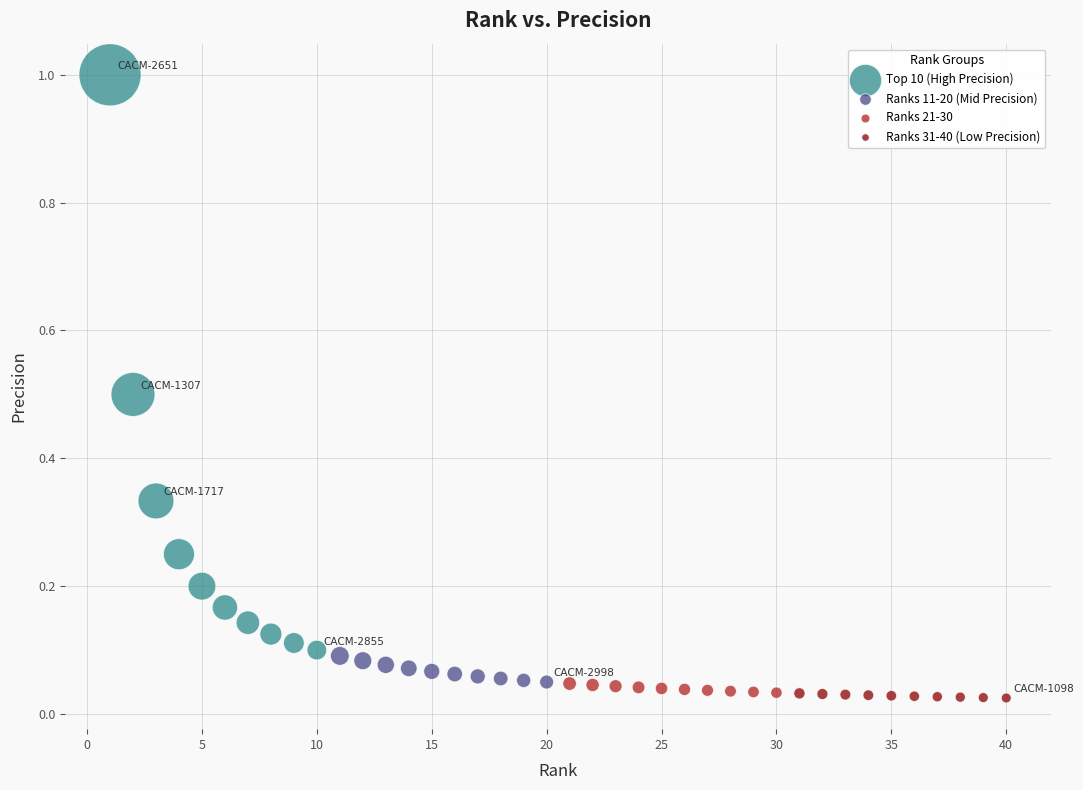

Which series has the largest Y range (max minus min)?

Top 10 (High Precision)